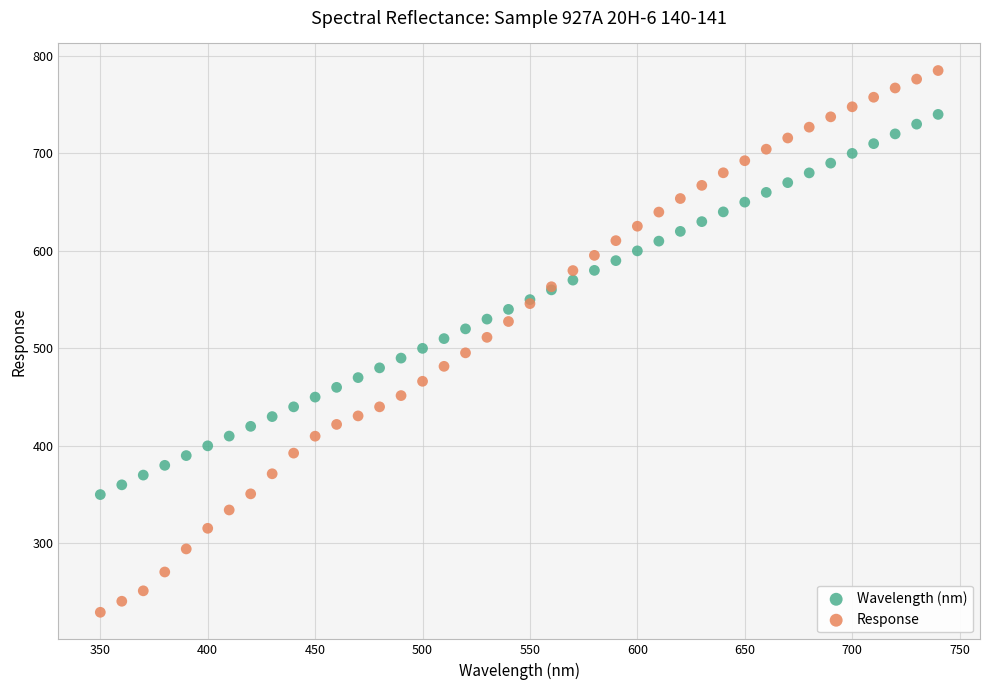

Which series contains the lowest Y value?

Response